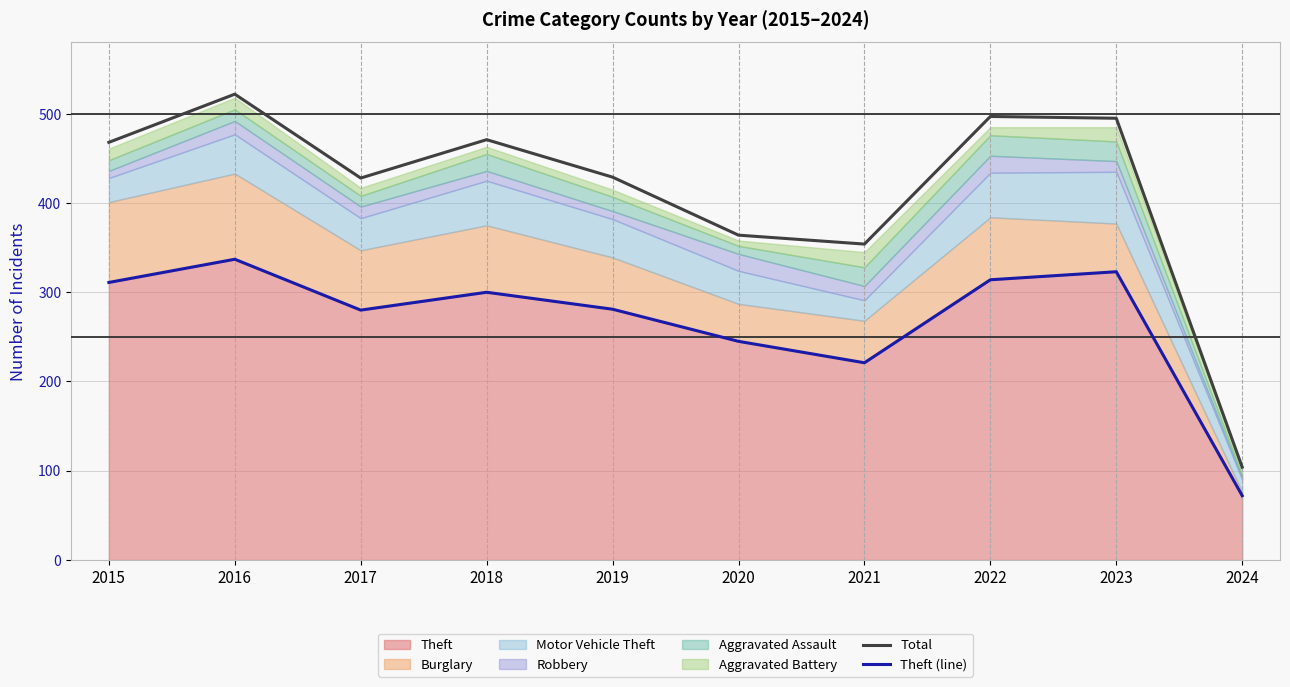

True or false: Total and Theft (line) intersect in this chart.

False